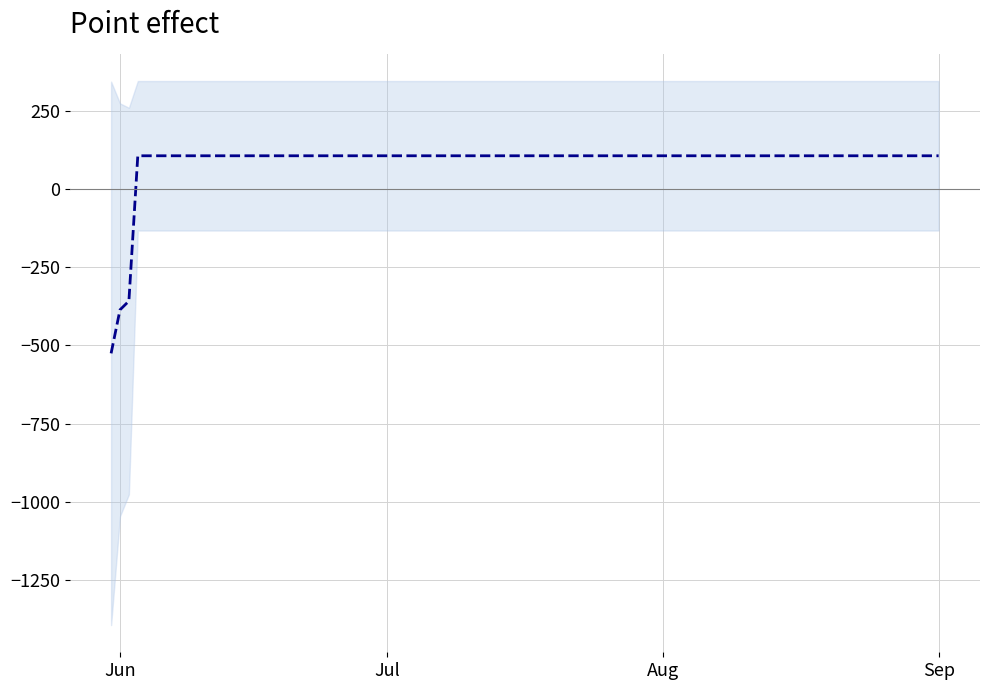

Reading left to right, transcribe all the data shown in this chart.

-525.2	-386.2	-358.2	105.8	105.8	105.8	105.8	105.8	105.8	105.8	105.8	105.8	105.8	105.8	105.8